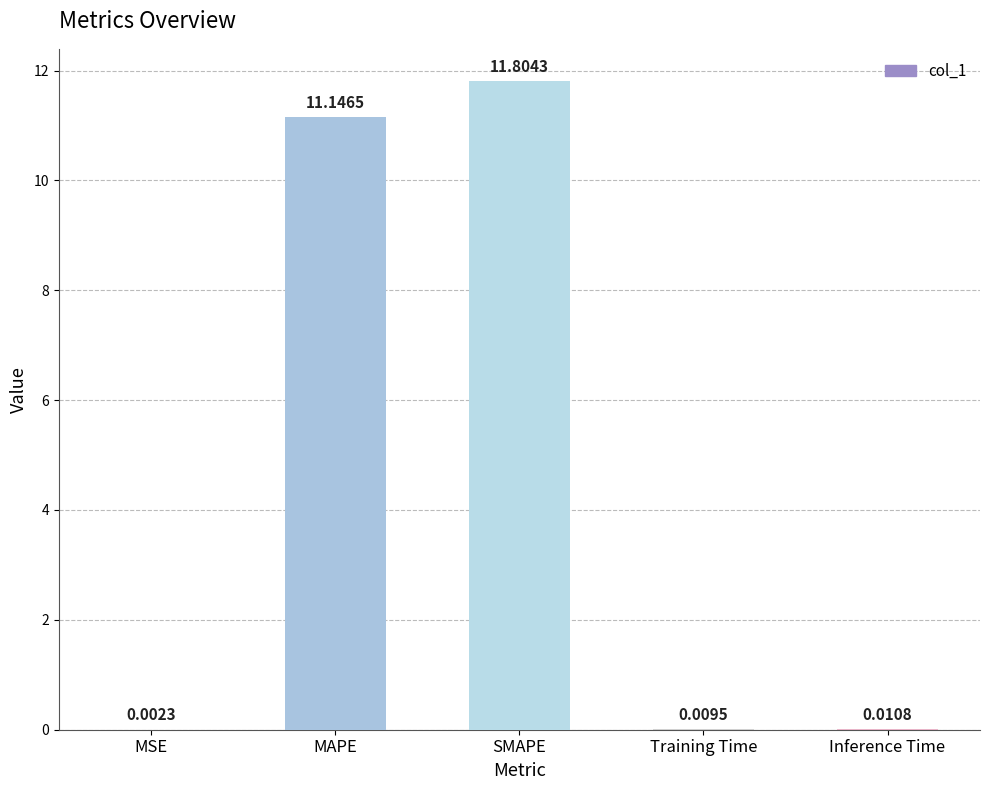

True or false: the data shows 11.8 at SMAPE.

True